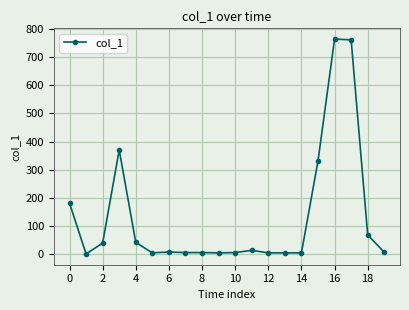

Does the chart display data point markers on the line(s)?

Yes